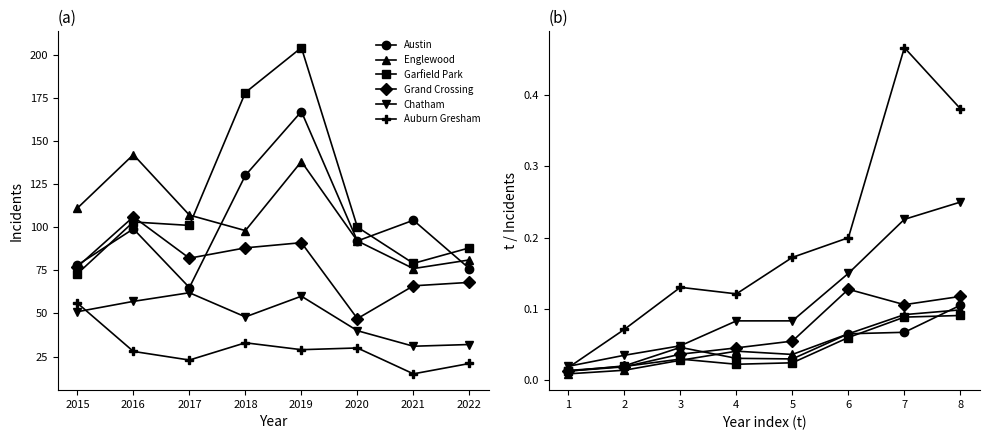

Which series ends up on top after the final intersection of Grand Crossing and Austin?

Grand Crossing